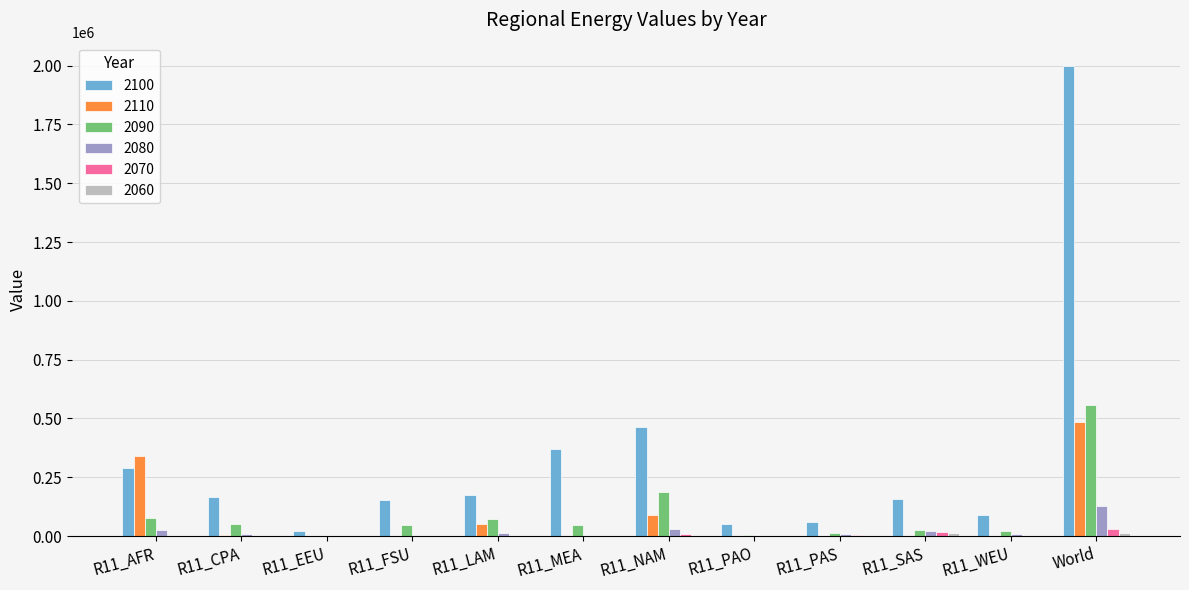

Which category has the highest value in the 2080 series?

World